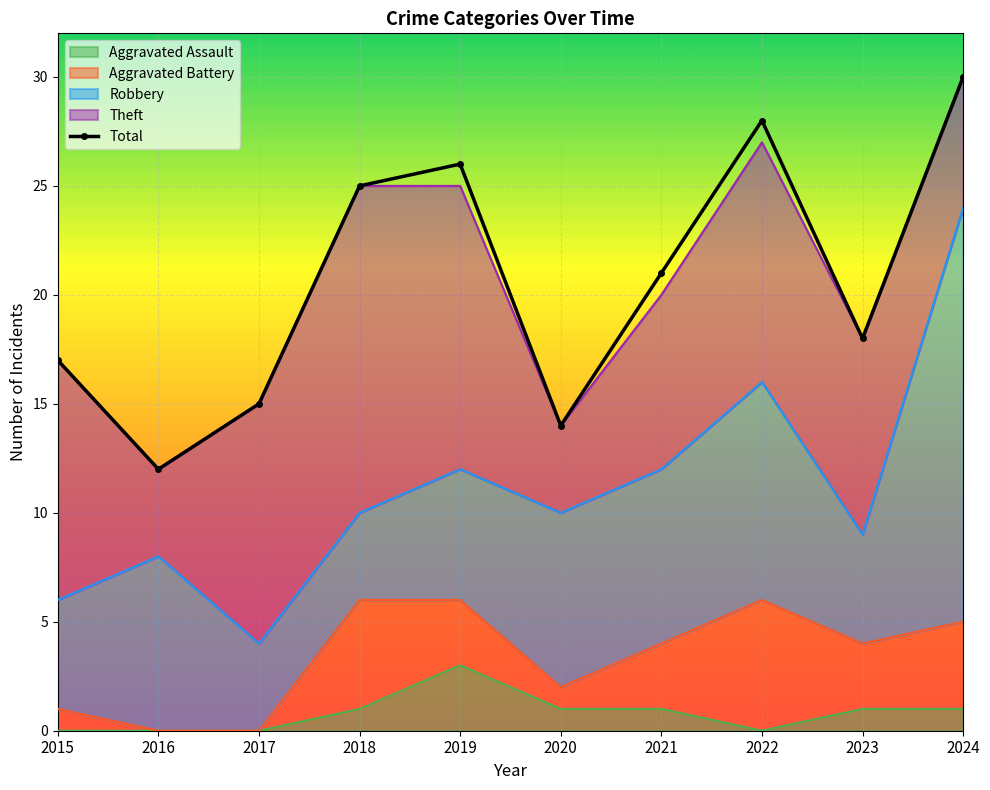

True or false: the data shows 15 at 2017.

True